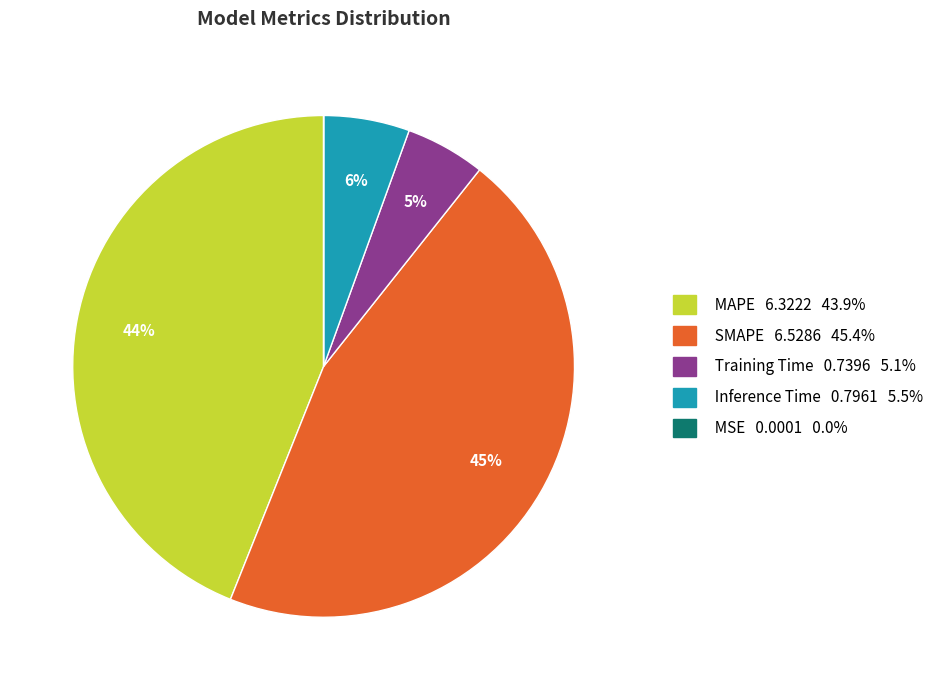

Is the sum of Inference Time and MAPE greater than half?

No